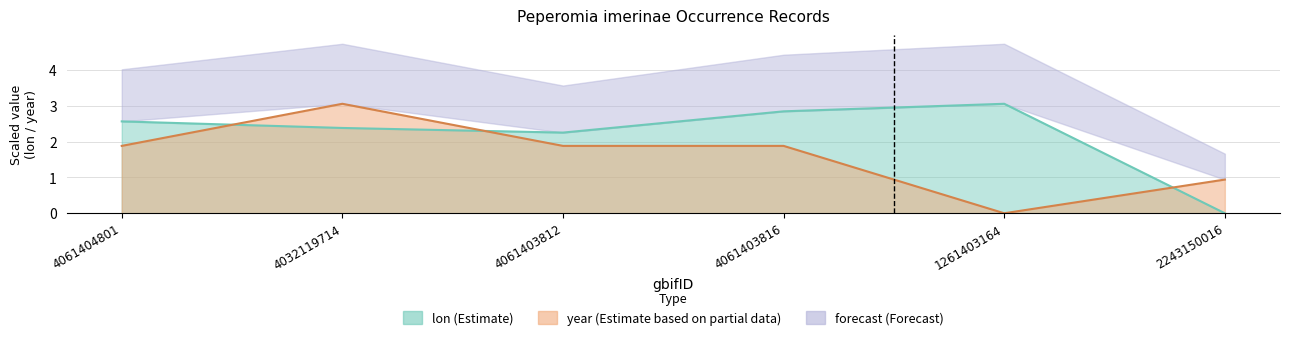

What is the spread (max minus min) of values at 4032119714?

0.7